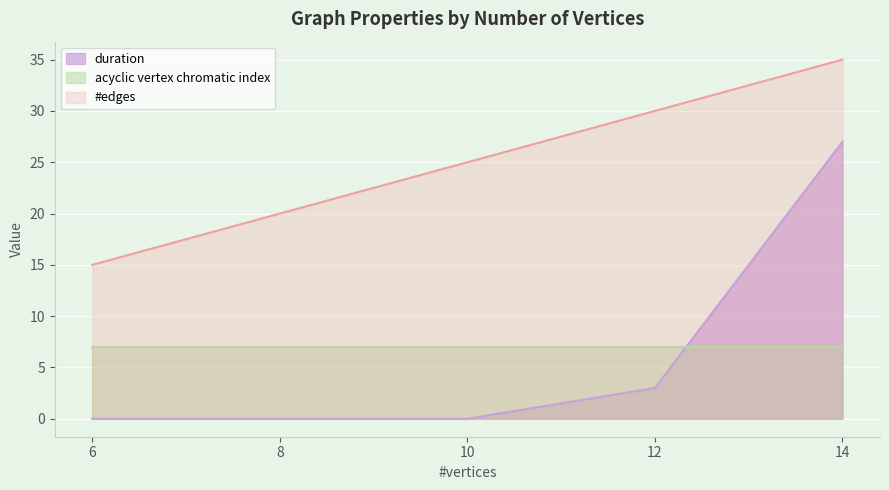

True or false: duration and #edges cross at least once.

False